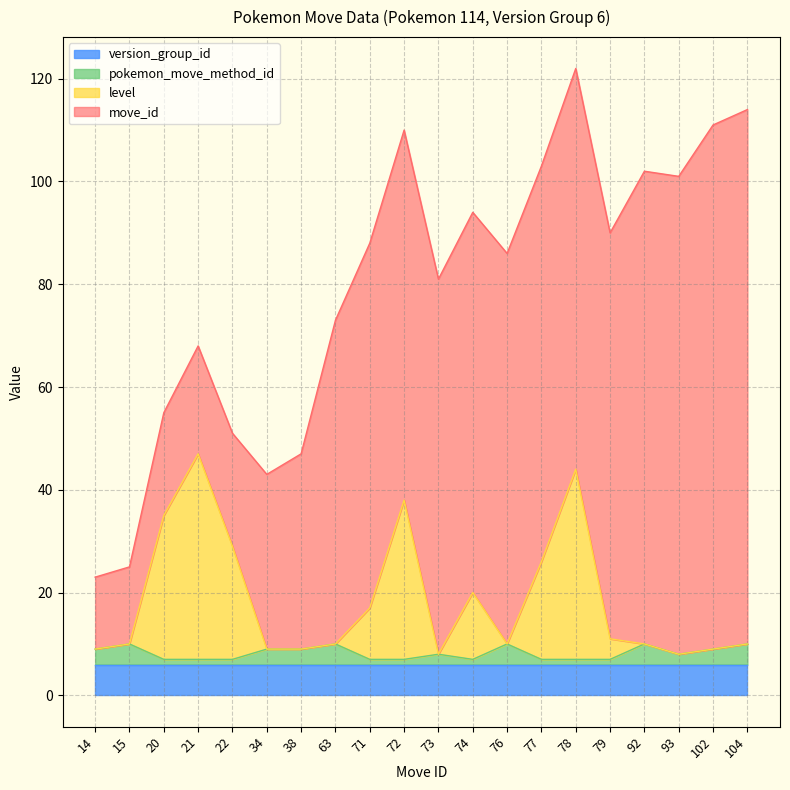

What is the highest value of the version_group_id series?

6